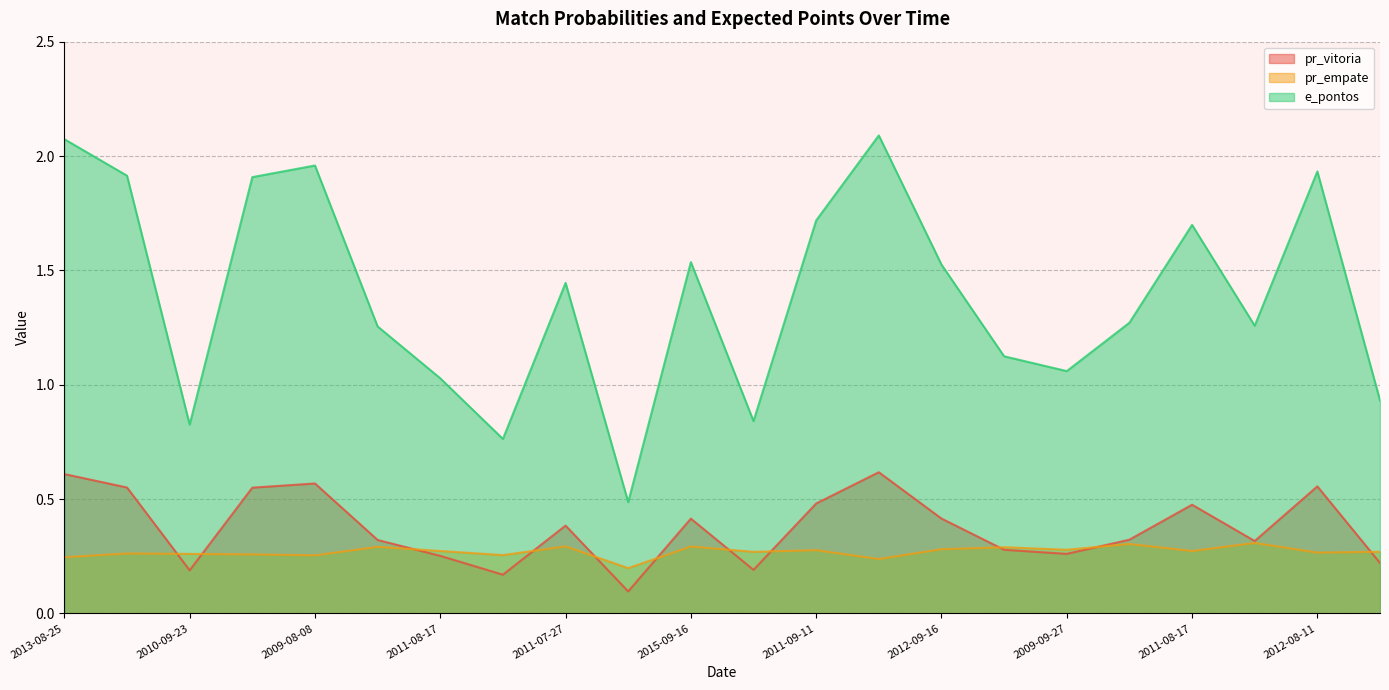

How many lines are shown in the chart?

3